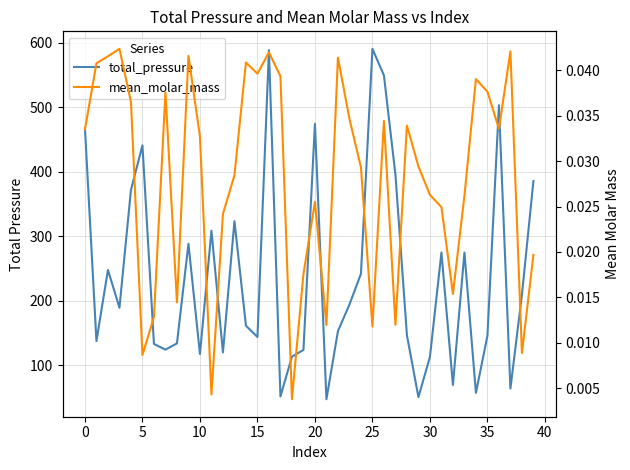

How many lines are shown in the chart?

2